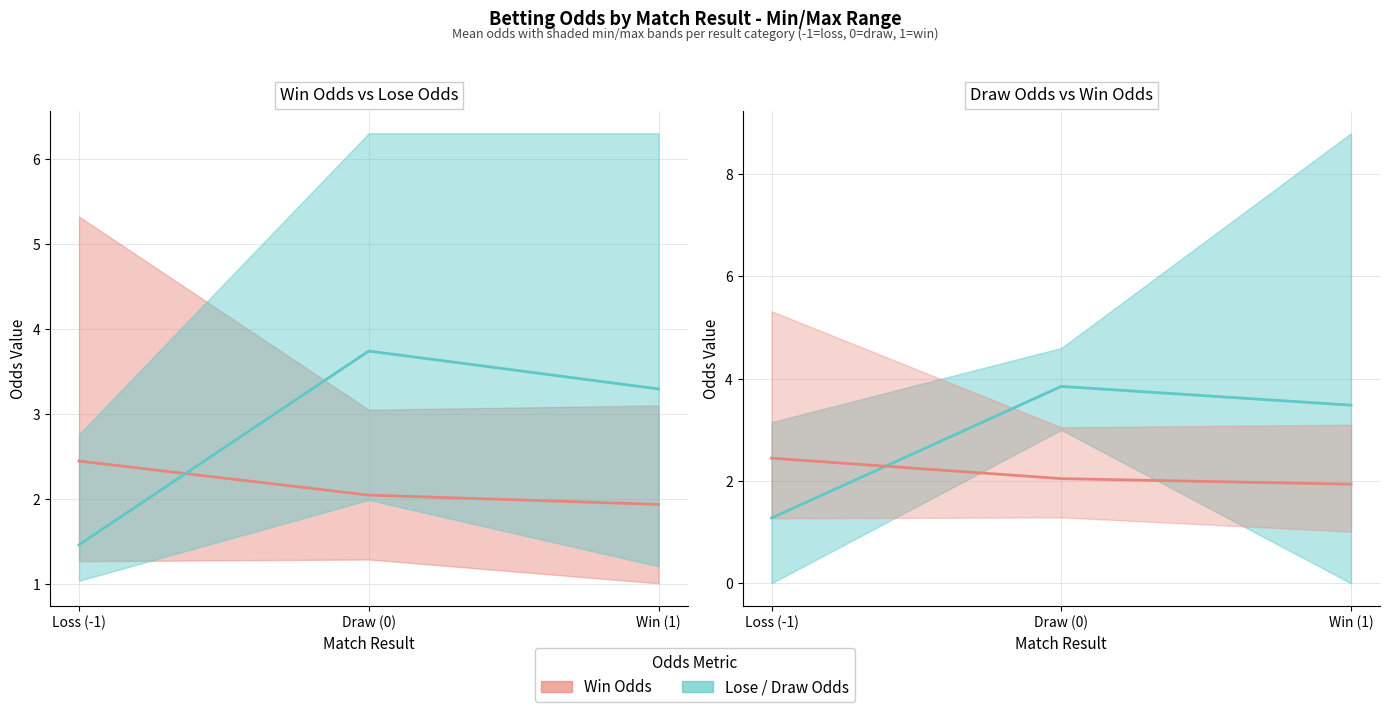

Which has a higher value, Loss (-1) or Win (1)?

Loss (-1)